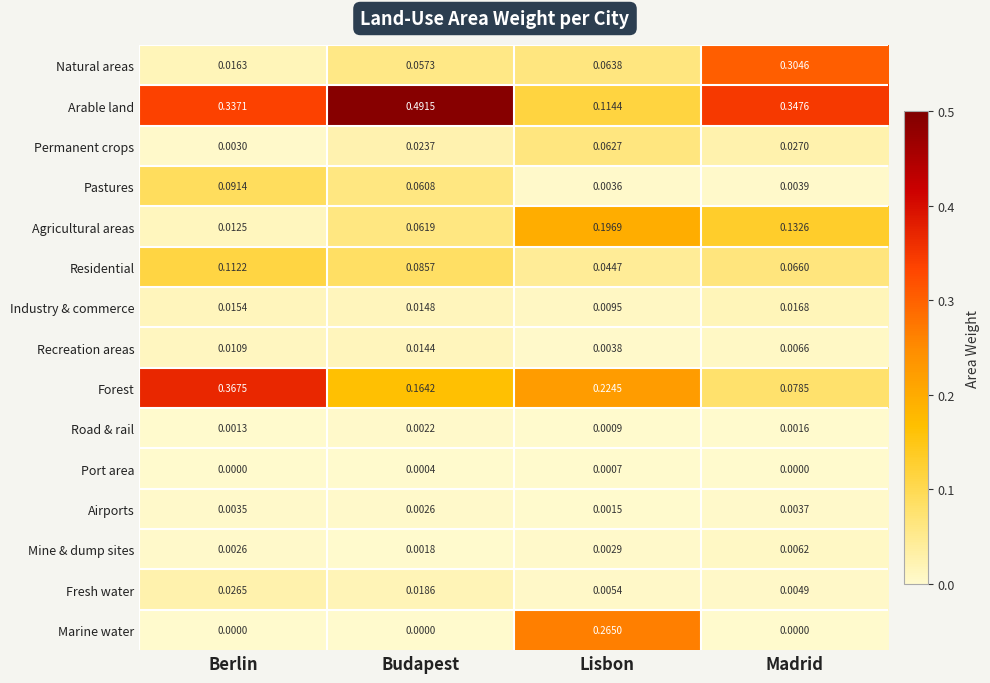

Which series has the largest range (max minus min)?

Arable land